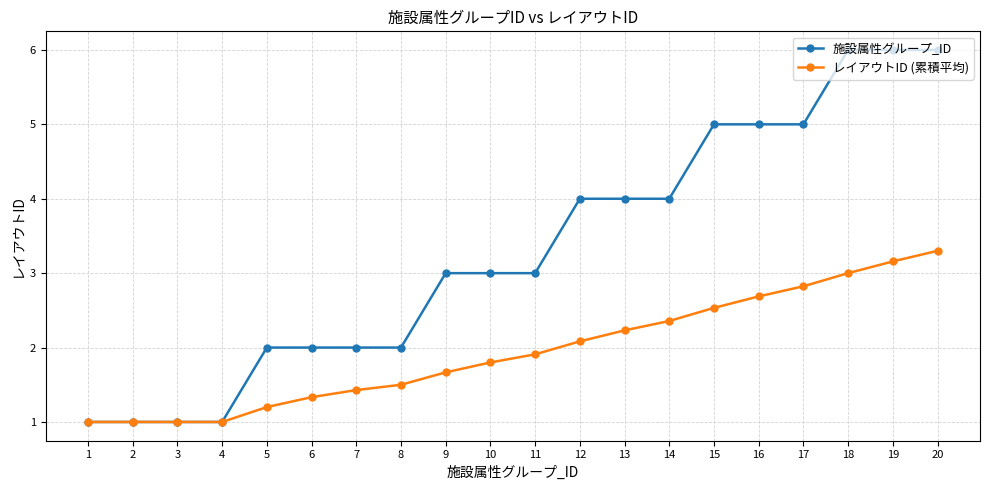

True or false: レイアウトID (累積平均) has a value of 1.5 at 8.

True